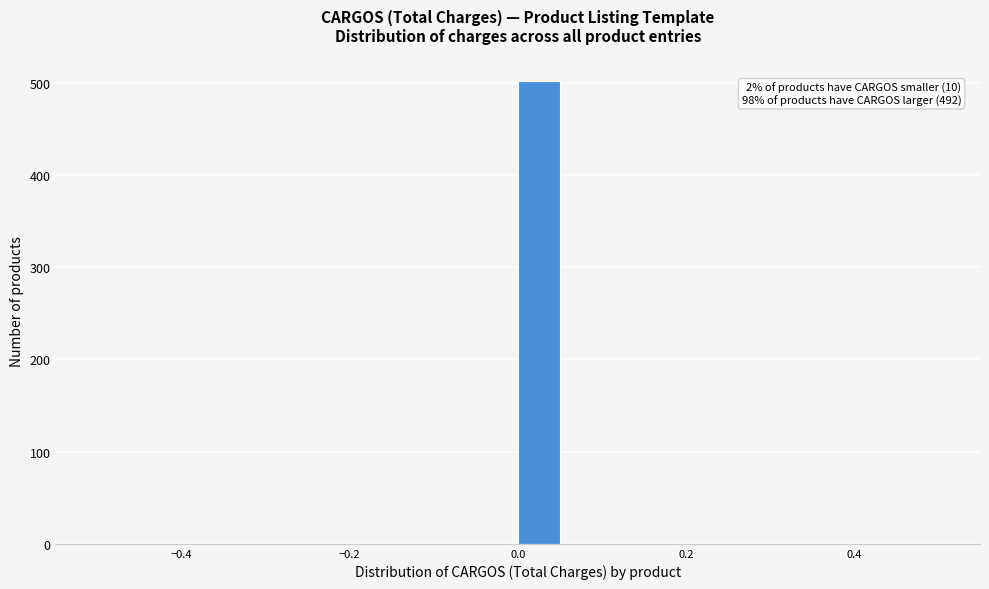

Read against the x-axis, roughly where is the centre of the tallest bar?

0.02